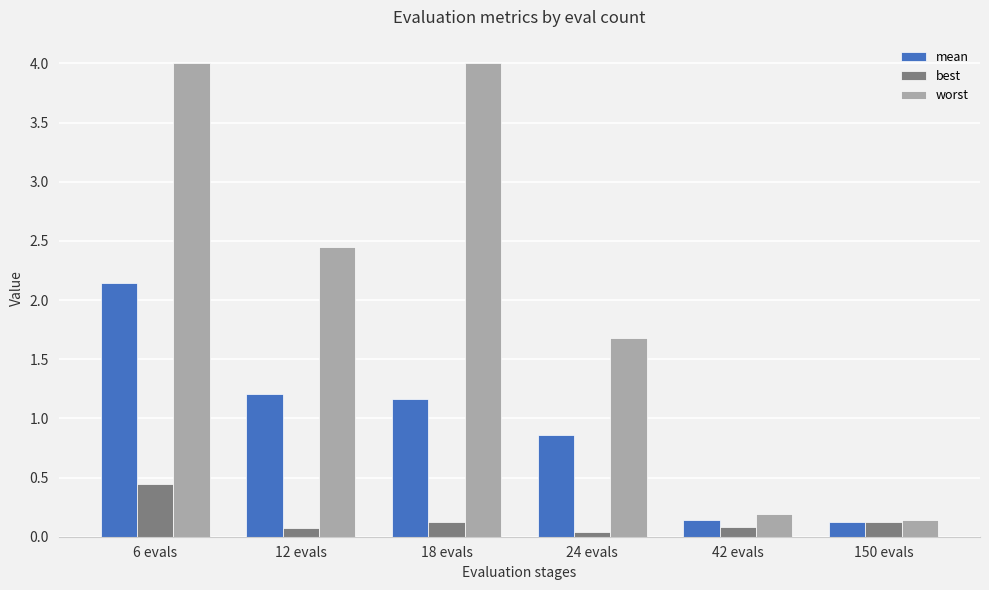

The value of worst at 42 evals is 0.2. True or false?

True